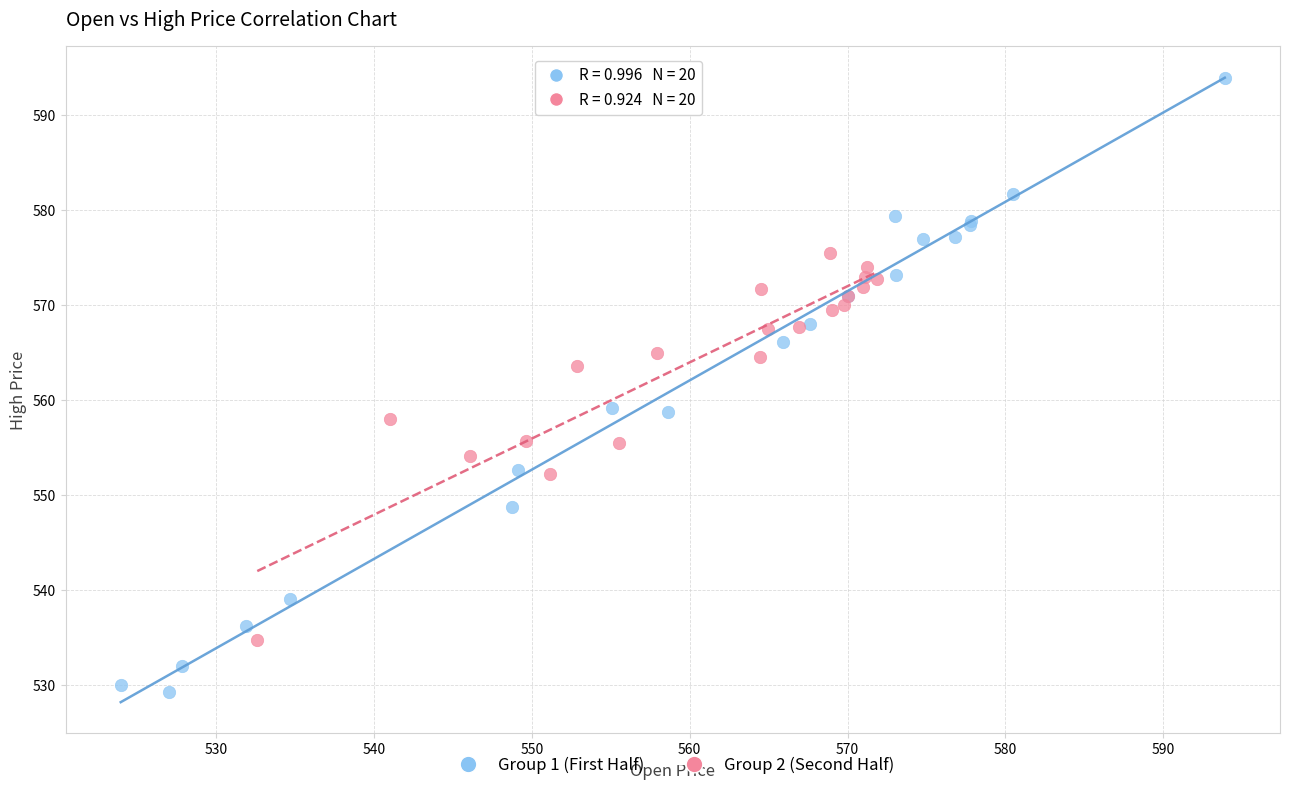

Which series has the largest Y range (max minus min)?

Group 1 (First Half)